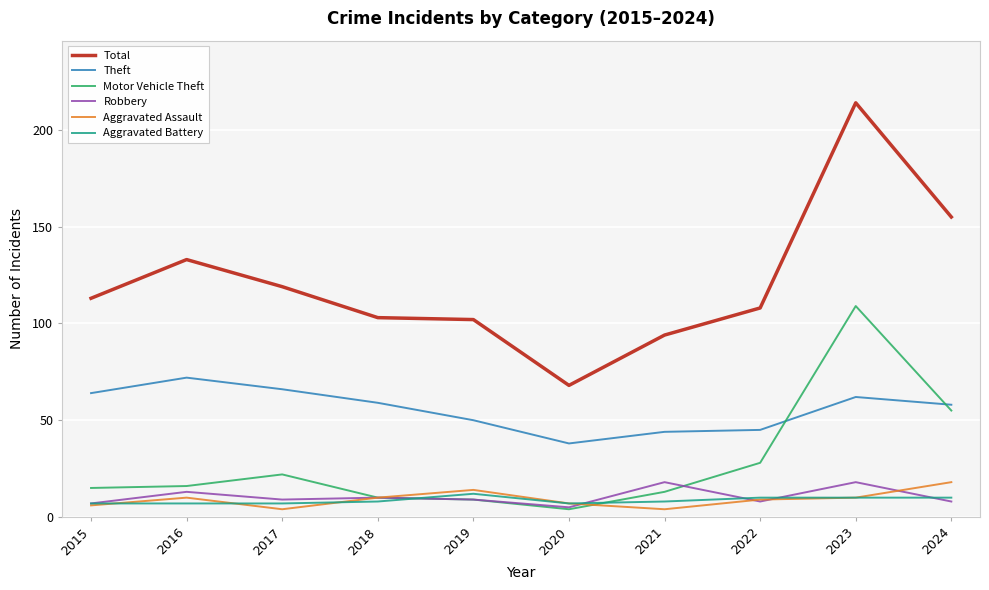

What is the total value across all series at 2022?

208